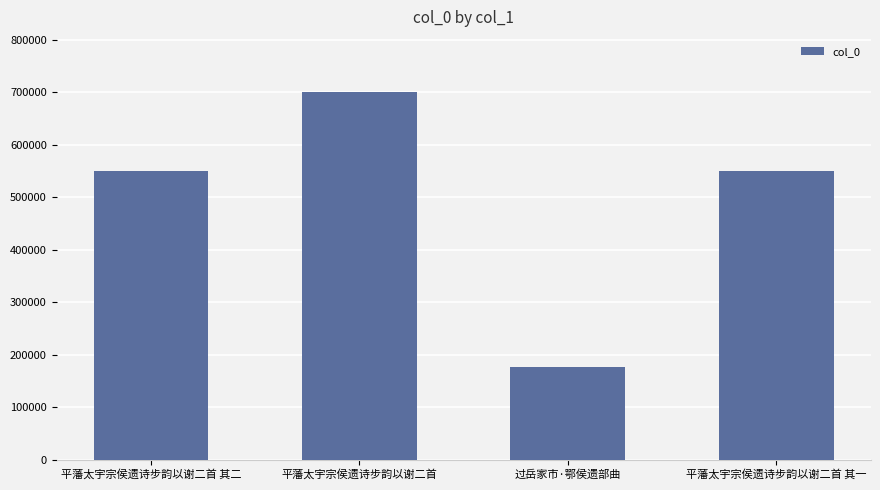

The value at 平藩太宇宗侯遗诗步韵以谢二首 其二 is 549342. True or false?

True